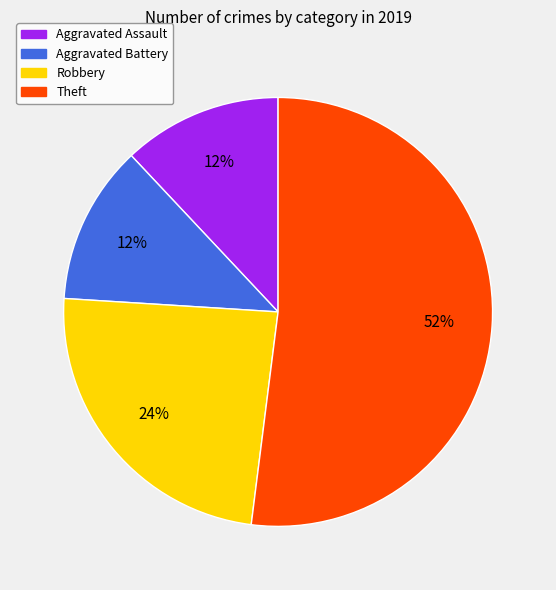

Which slice represents more than half of the pie?

Theft